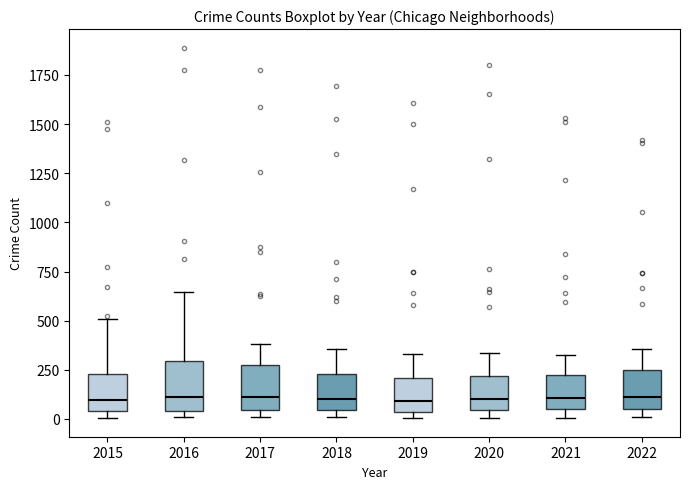

Reading left to right, transcribe this box plot: for each box, give where its median line is, the range the box spans, and where its two whiskers end, as read against the y-axis. The values are not printed on the chart, so give them approximately, as read against the axis.

2015: median 100, box 50 to 250, whiskers 0 to 500
2016: median 100, box 50 to 300, whiskers 0 to 650
2017: median 100, box 50 to 250, whiskers 0 to 400
2018: median 100, box 50 to 250, whiskers 0 to 350
2019: median 100, box 50 to 200, whiskers 0 to 350
2020: median 100, box 50 to 200, whiskers 0 to 350
2021: median 100, box 50 to 250, whiskers 0 to 350
2022: median 100, box 50 to 250, whiskers 0 to 350